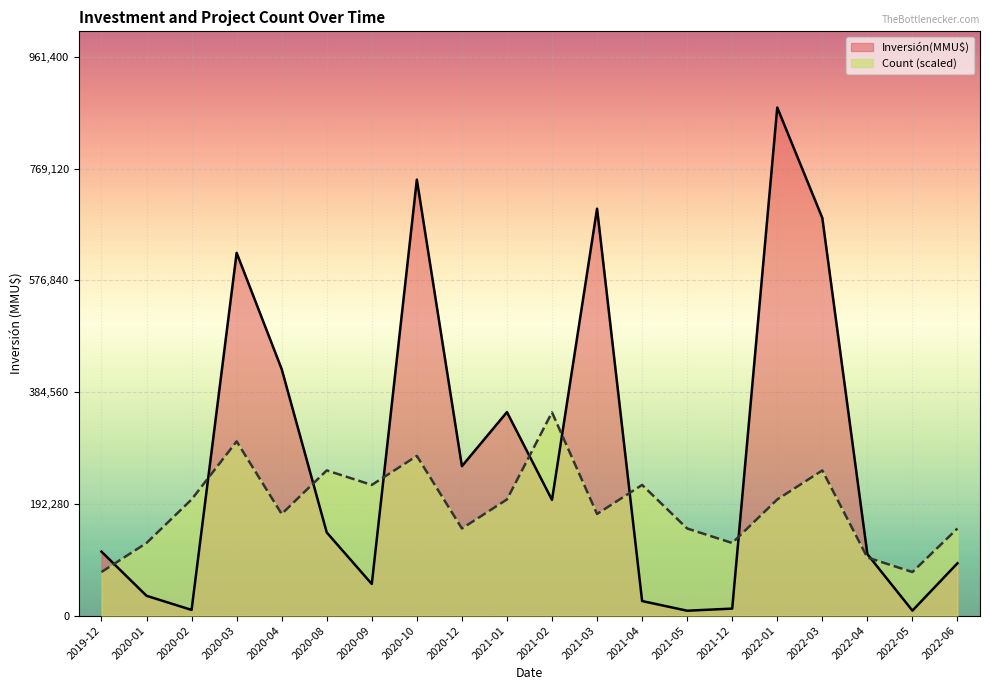

Is it true that Count equals 149828.6 at 2020-12?

True